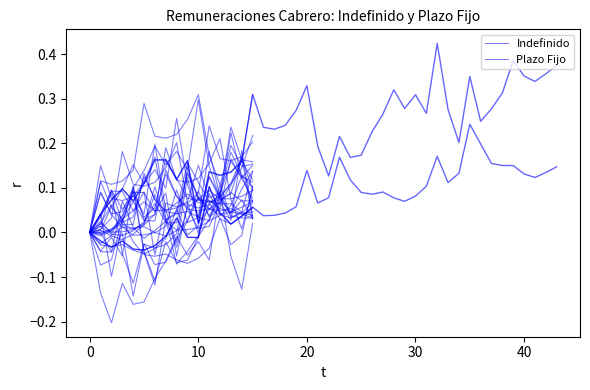

True or false: Plazo Fijo and Indefinido cross at least once.

False